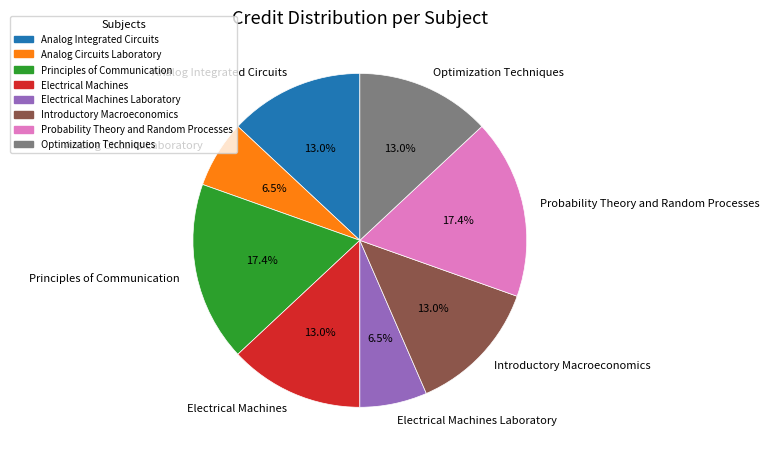

To the nearest percent, what is the difference between the Electrical Machines Laboratory and Principles of Communication slice percentages?

11%